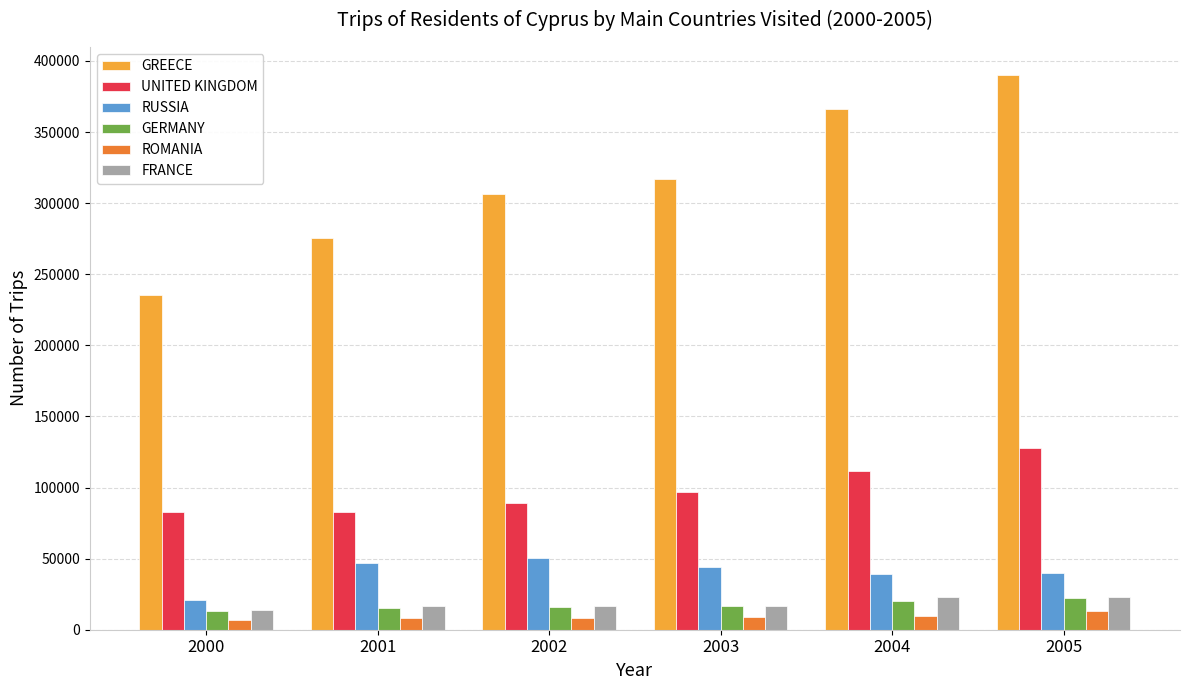

Which series has the largest total across all categories?

GREECE